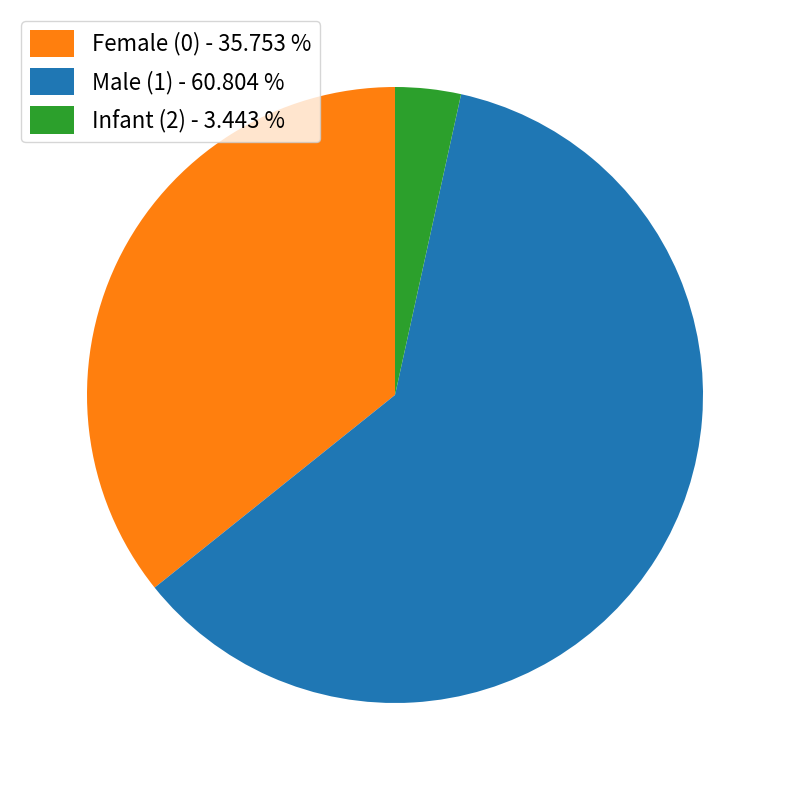

Rank the categories by value from lowest to highest.

Infant (2) - 3.443 %, Female (0) - 35.753 %, Male (1) - 60.804 %